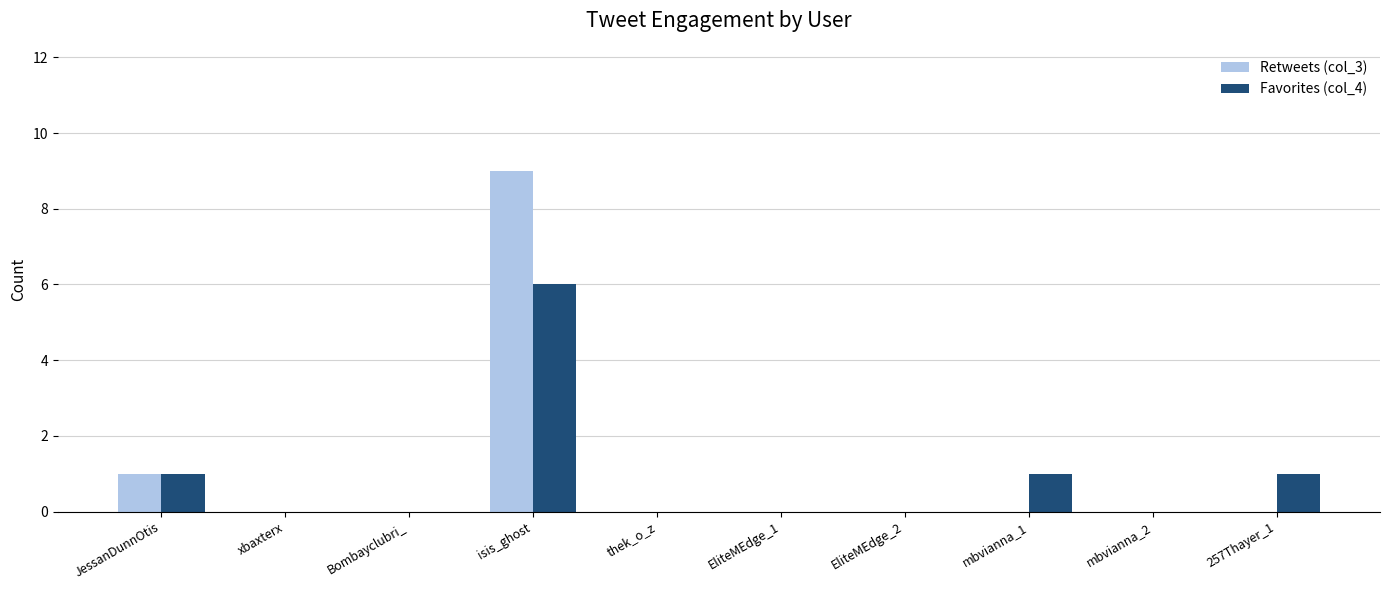

Reading left to right, what are all the values shown in this chart?

Retweets (col_3): JessanDunnOtis=1	xbaxterx=0	Bombayclubri_=0	isis_ghost=9	thek_o_z=0	EliteMEdge_1=0	EliteMEdge_2=0	mbvianna_1=0	mbvianna_2=0	257Thayer_1=0
Favorites (col_4): JessanDunnOtis=1	xbaxterx=0	Bombayclubri_=0	isis_ghost=6	thek_o_z=0	EliteMEdge_1=0	EliteMEdge_2=0	mbvianna_1=1	mbvianna_2=0	257Thayer_1=1